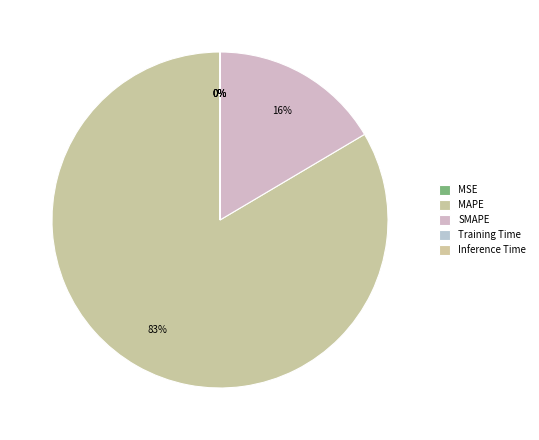

Does any single category account for the majority?

Yes